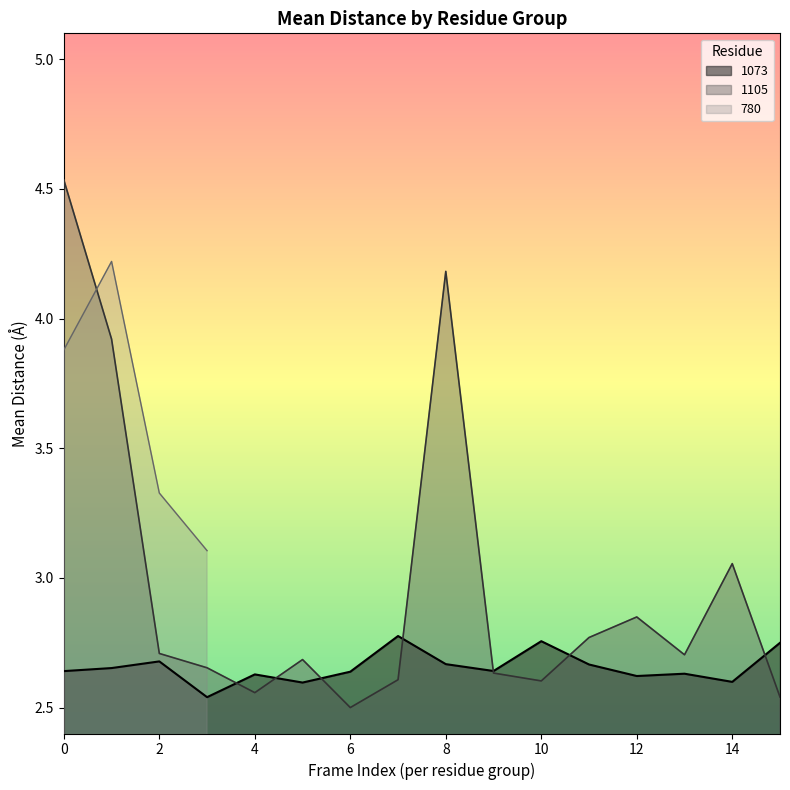

Is it true that 1105 equals 4.2 at 8?

True